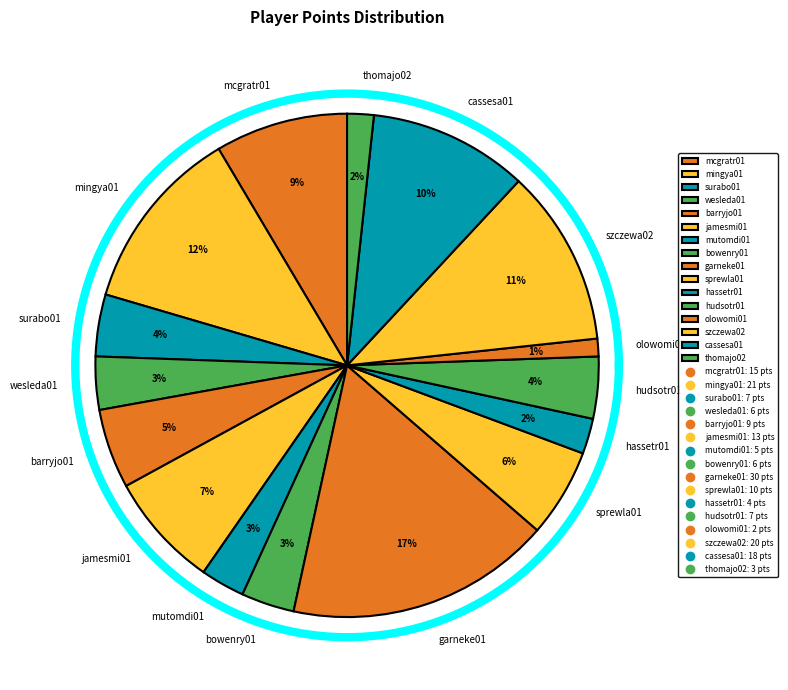

What percentage do bowenry01 and surabo01 together represent?

7.4%